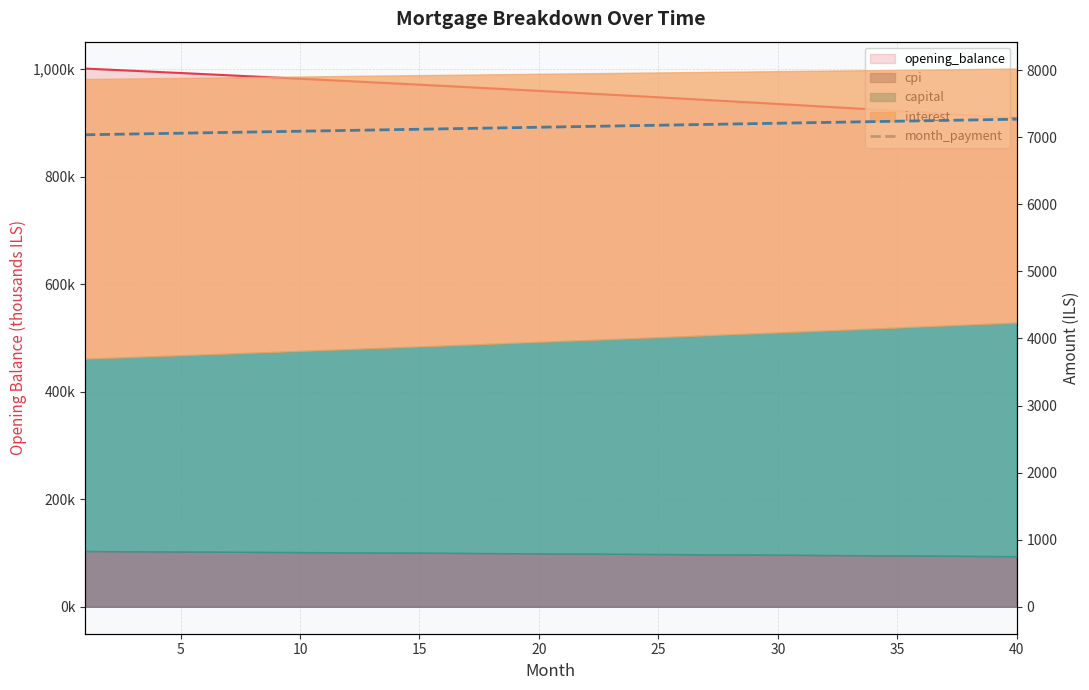

Reading left to right, list all the values displayed in this chart.

7036.2	7042.1	7047.9	7053.8	7059.7	7065.6	7071.4	7077.3	7083.2	7089.1	7095.1	7101.0	7106.9	7112.8	7118.7	7124.7	7130.6	7136.5	7142.5	7148.4	7154.4	7160.4	7166.3	7172.3	7178.3	7184.3	7190.2	7196.2	7202.2	7208.2	7214.2	7220.3	7226.3	7232.3	7238.3	7244.4	7250.4	7256.4	7262.5	7268.5